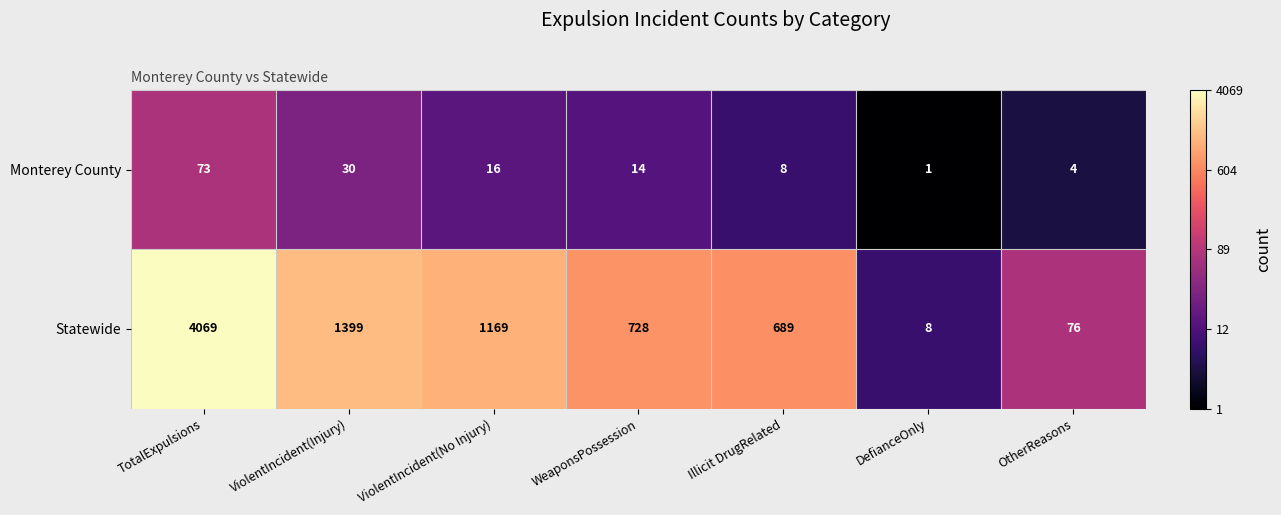

How many values in the Monterey County series are below 14?

3